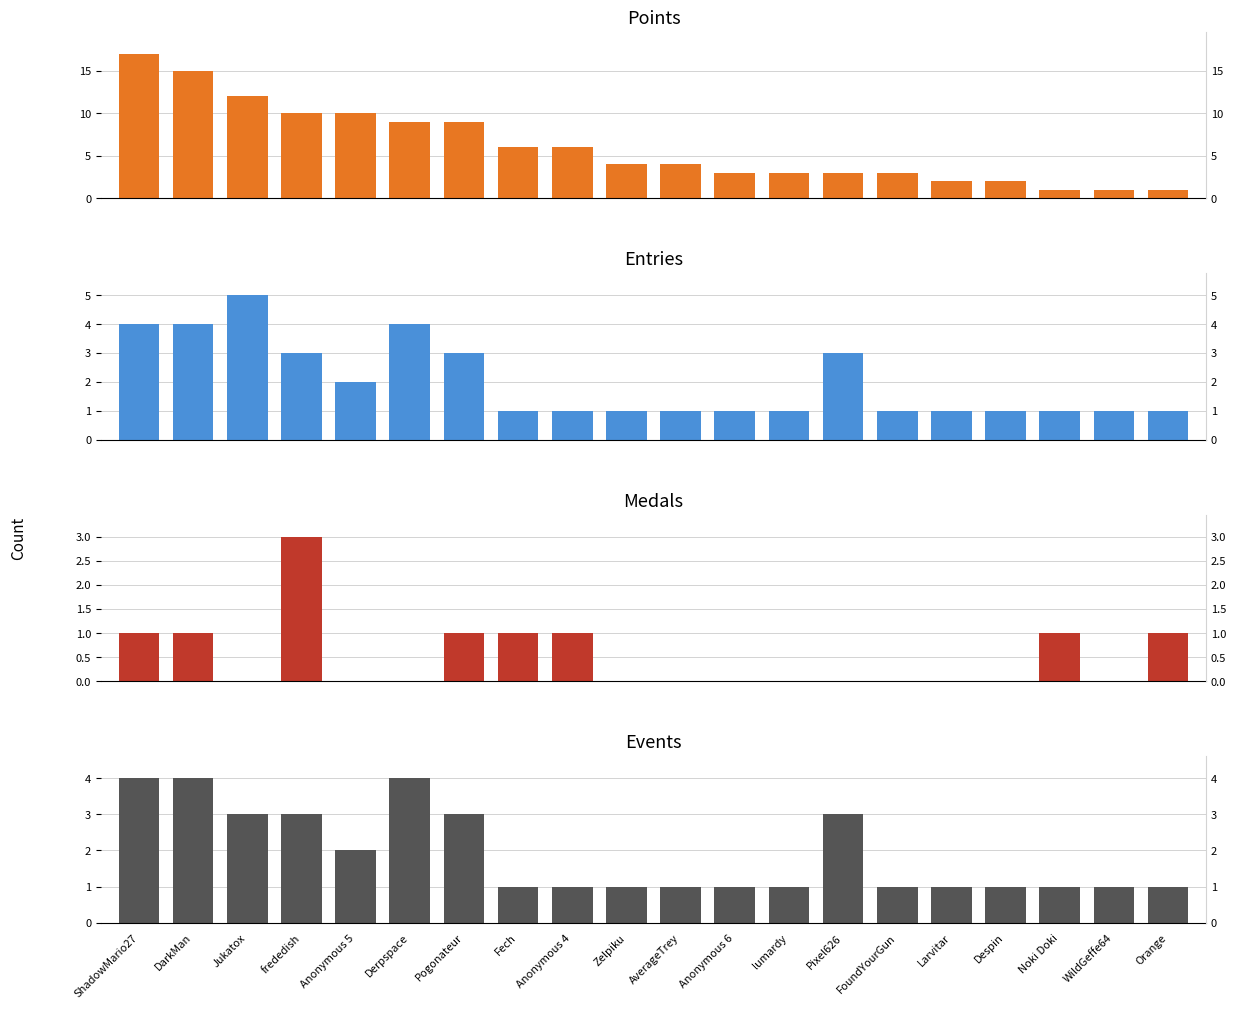

At which label does Points reach its minimum?

Noki Doki